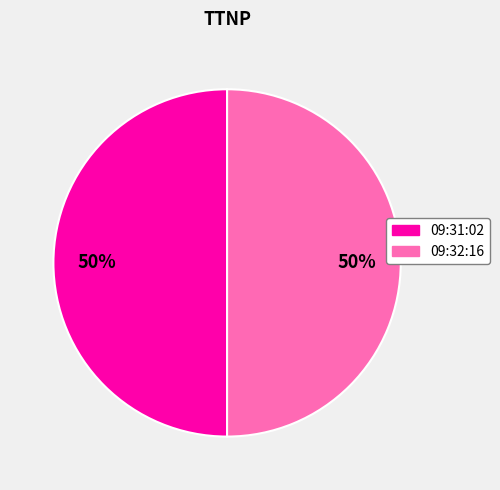

Is the sum of 09:32:16 and 09:31:02 greater than half?

Yes